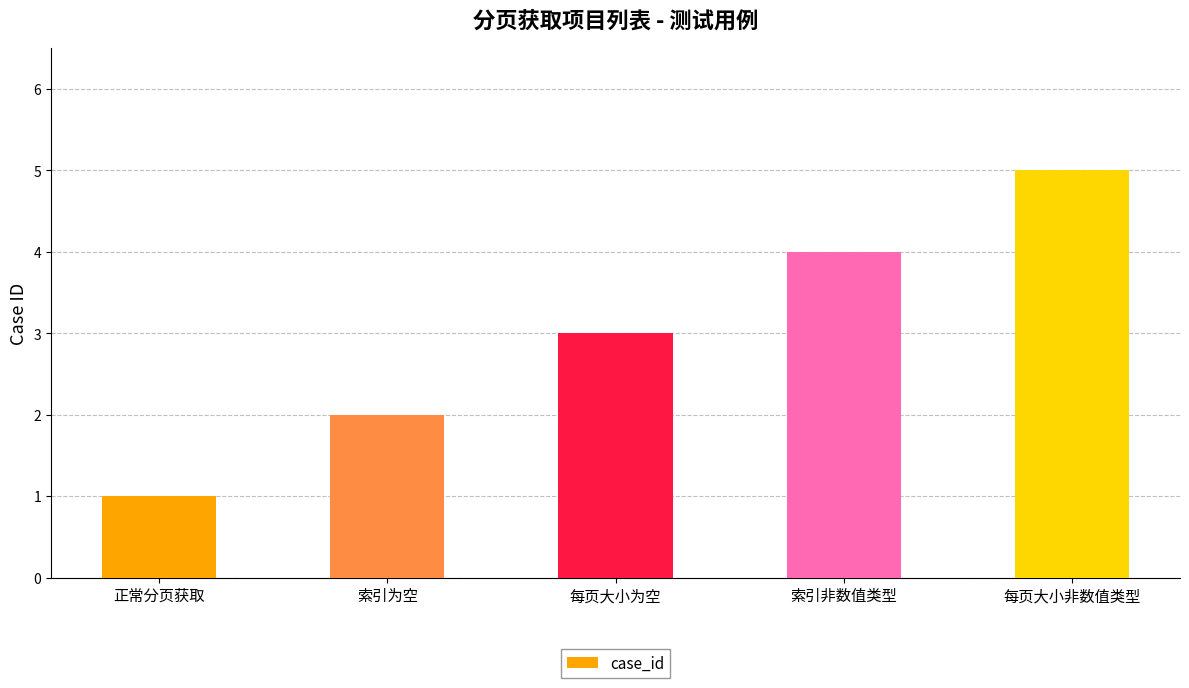

Reading left to right, extract all data points from this chart.

正常分页获取=1	索引为空=2	每页大小为空=3	索引非数值类型=4	每页大小非数值类型=5